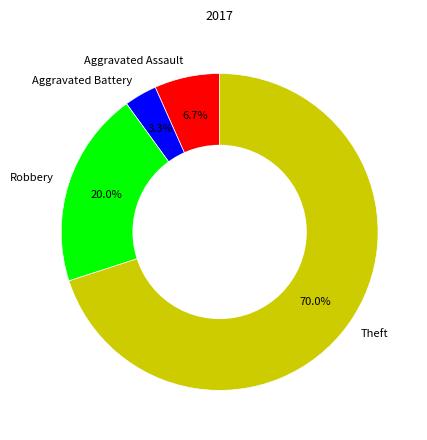

Which has a higher value, Aggravated Battery or Robbery?

Robbery